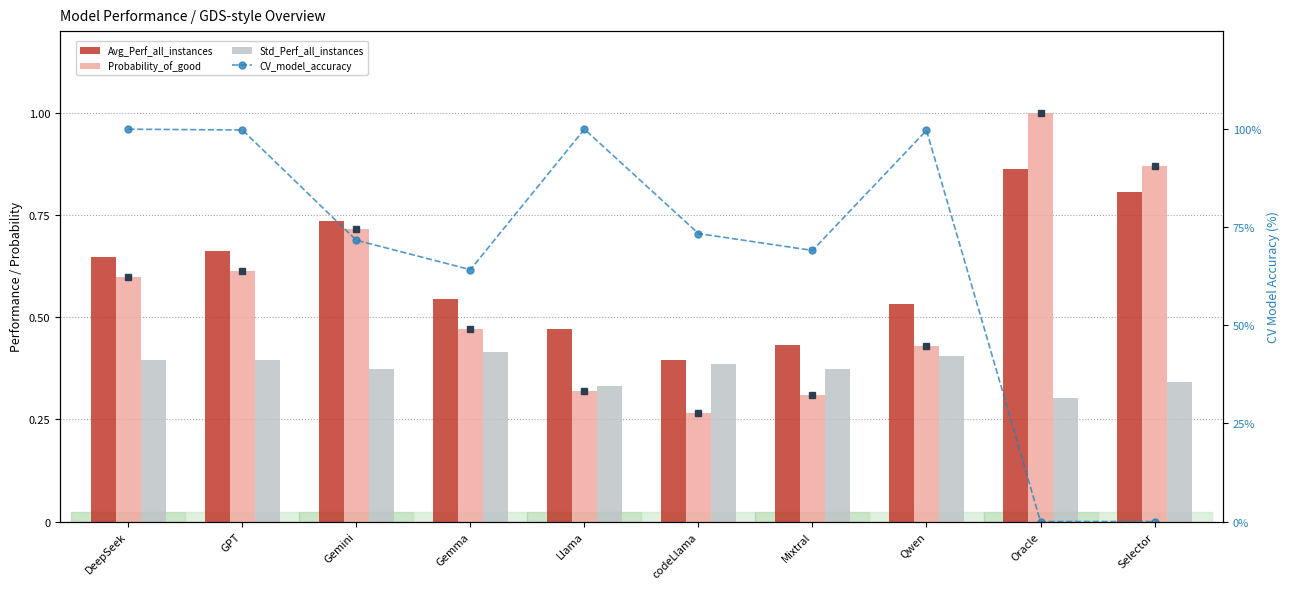

What is the maximum value shown in the chart?

100.0